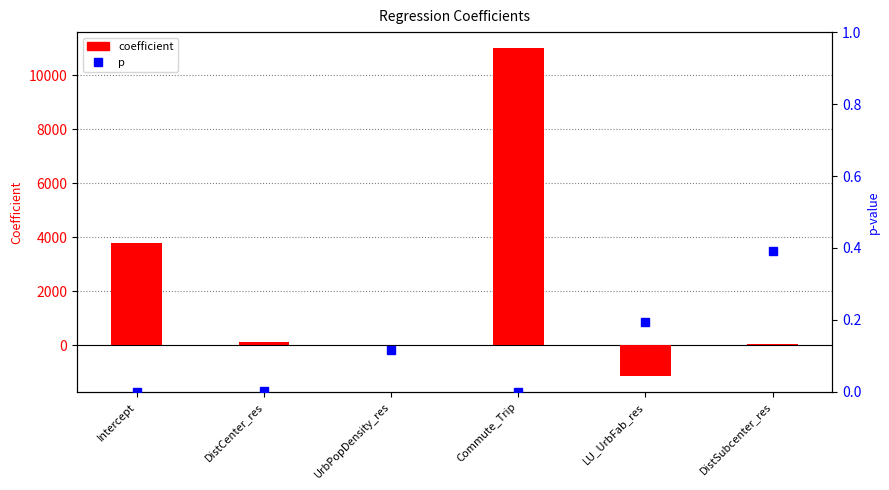

What is the smallest value displayed?

-1120.0